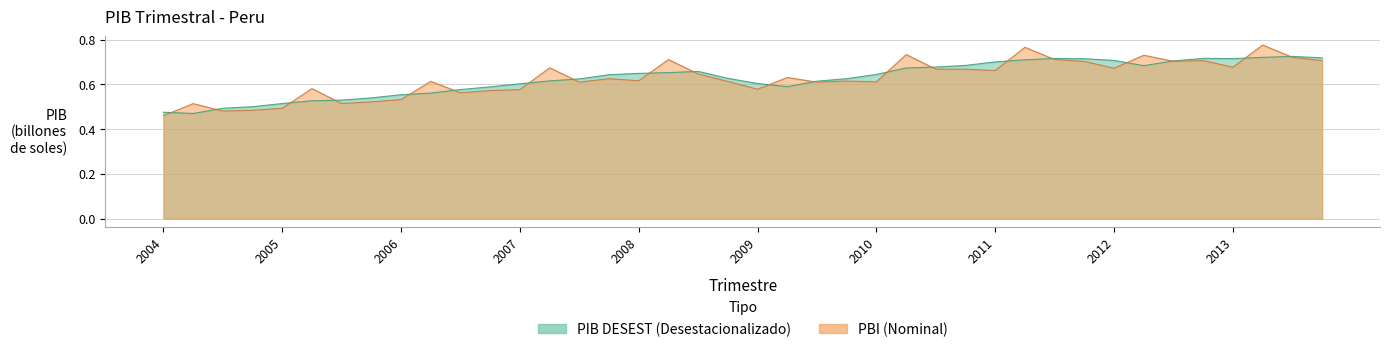

How many intersections are there between PIB DESEST and PBI?

20